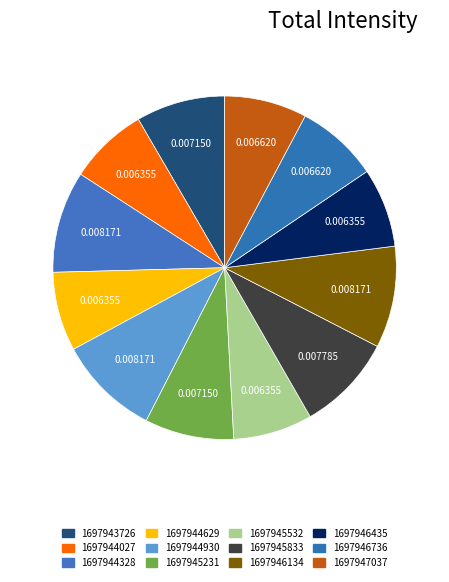

How many segments does this pie chart have?

12